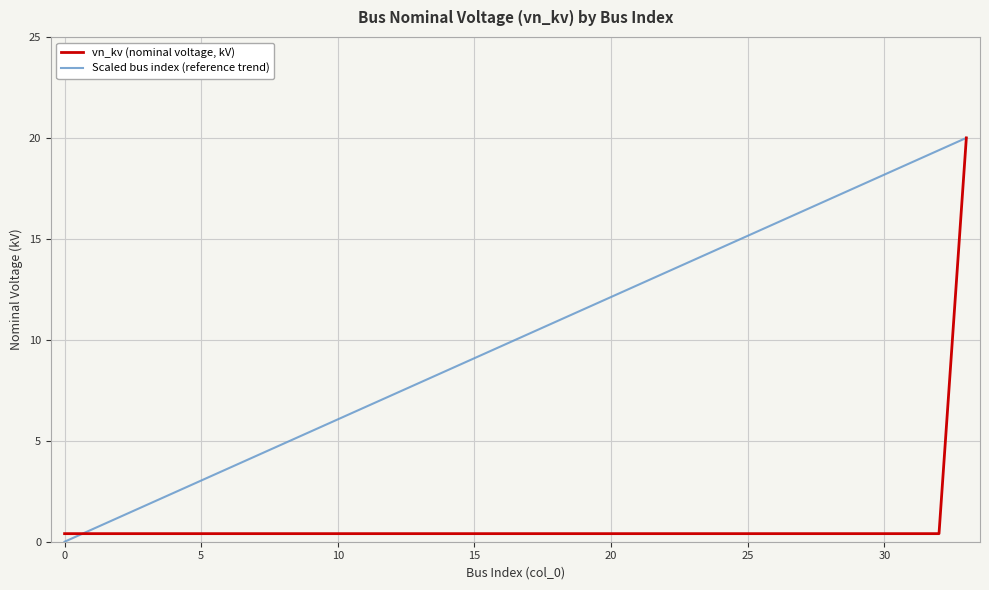

What are all the series names shown in the legend?

vn_kv (nominal voltage, kV), Scaled bus index (reference trend)